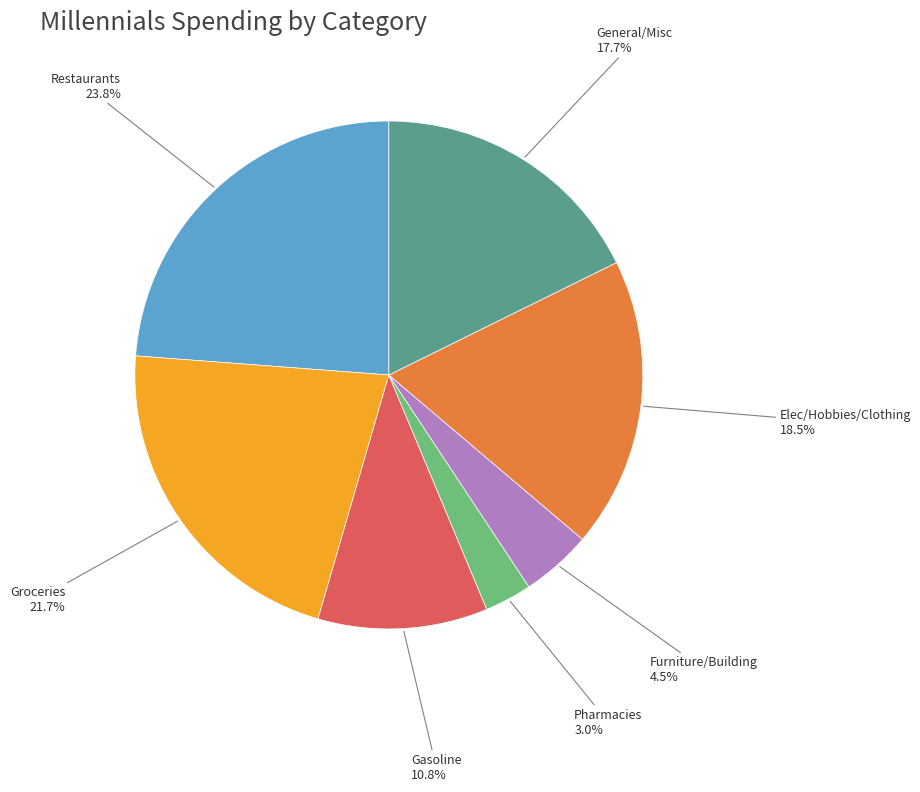

Which category has the biggest portion of the pie?

Restaurants